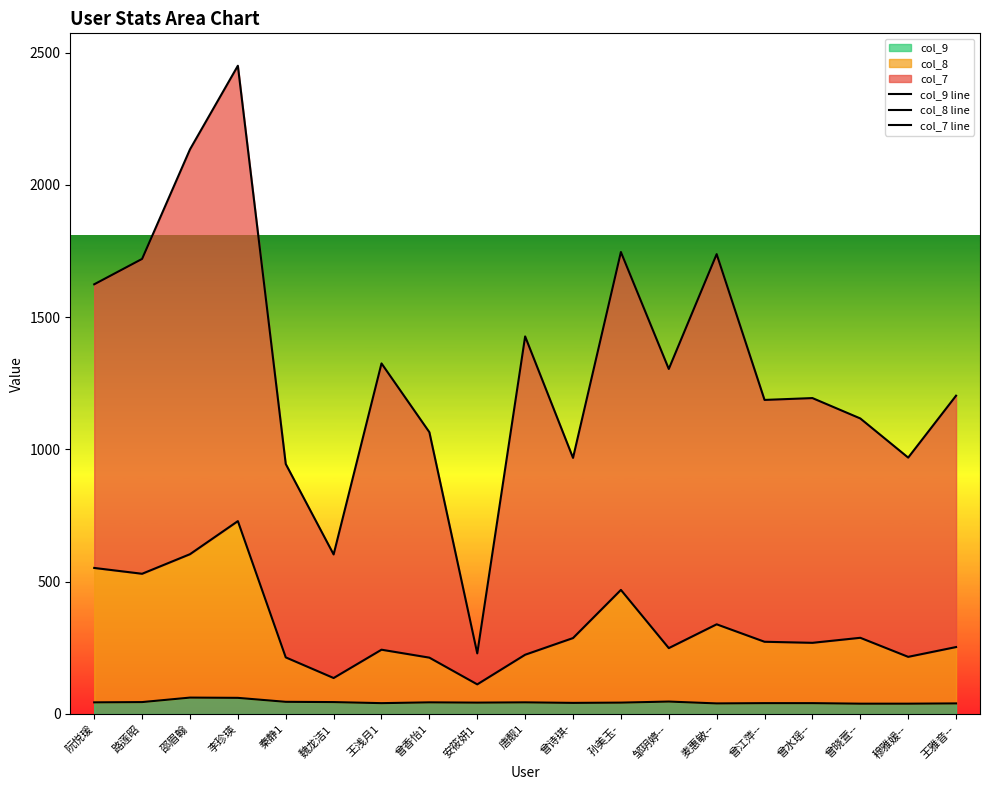

What is the label of the 2nd point from the right?

穆雅媛--